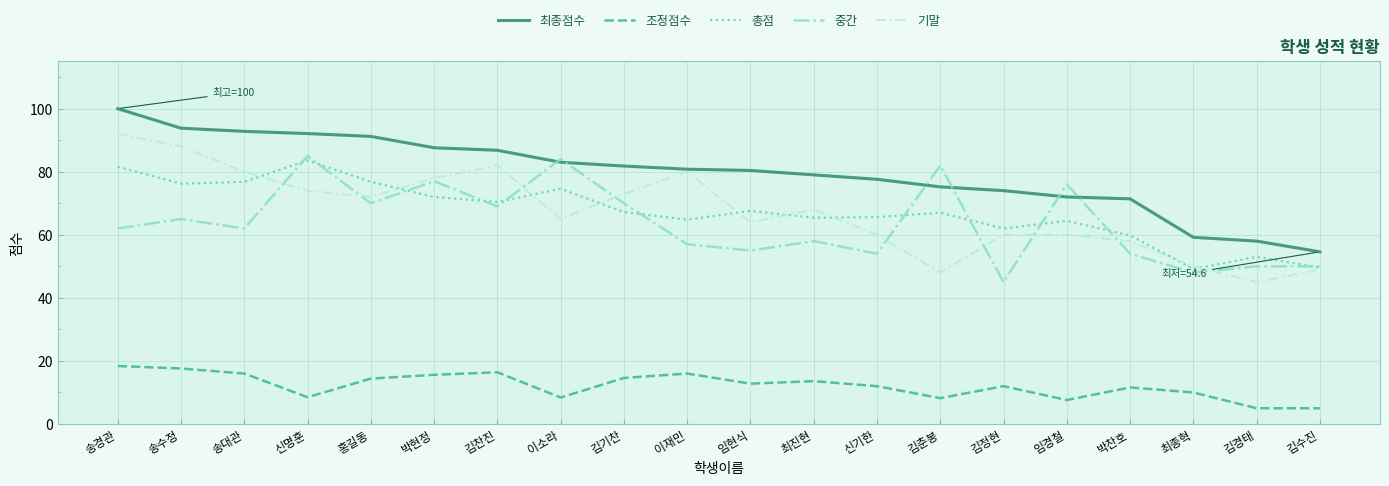

At which label does 조정점수 first exceed 12?

송경관